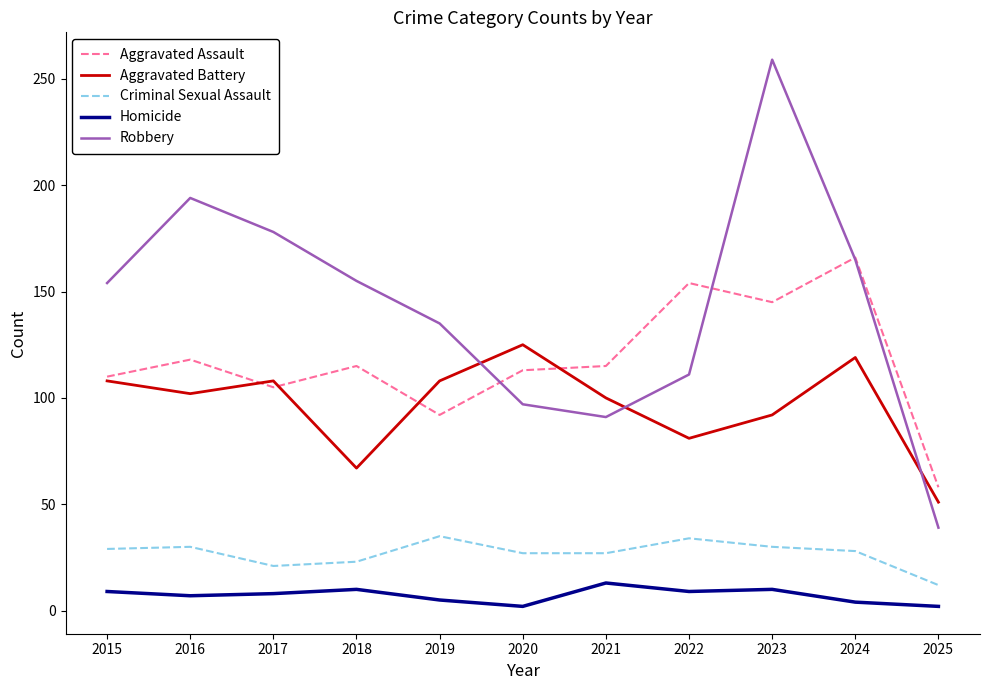

At which label does Homicide first exceed 8?

2015